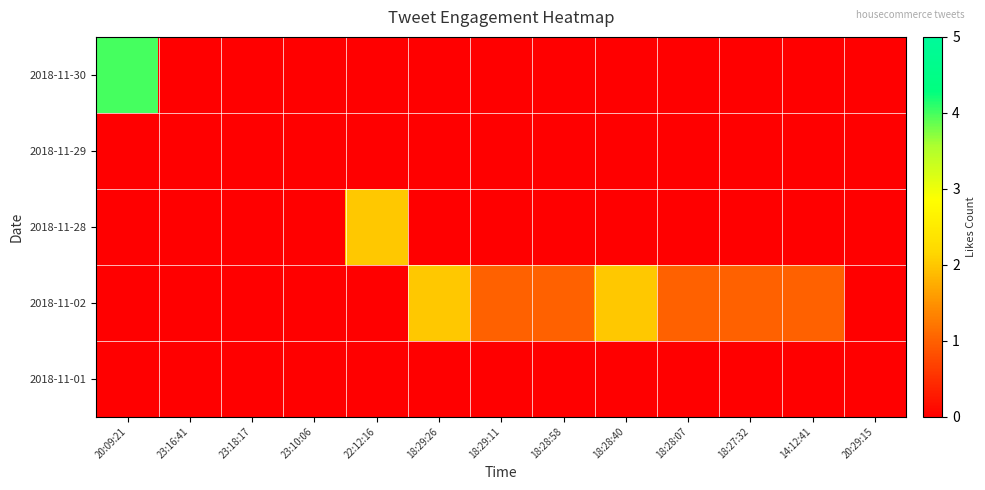

List the series in order of their peak value, highest first.

2018-11-30, 2018-11-28, 2018-11-02, 2018-11-29, 2018-11-01